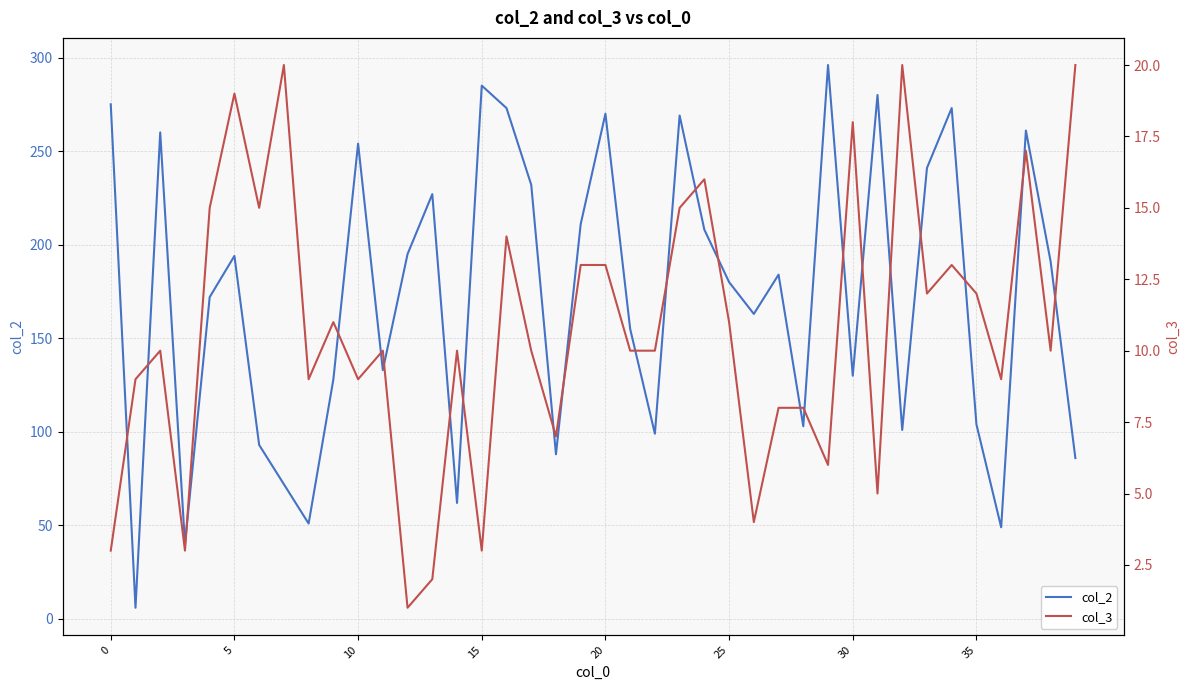

How many values in the col_2 series exceed 184?

19